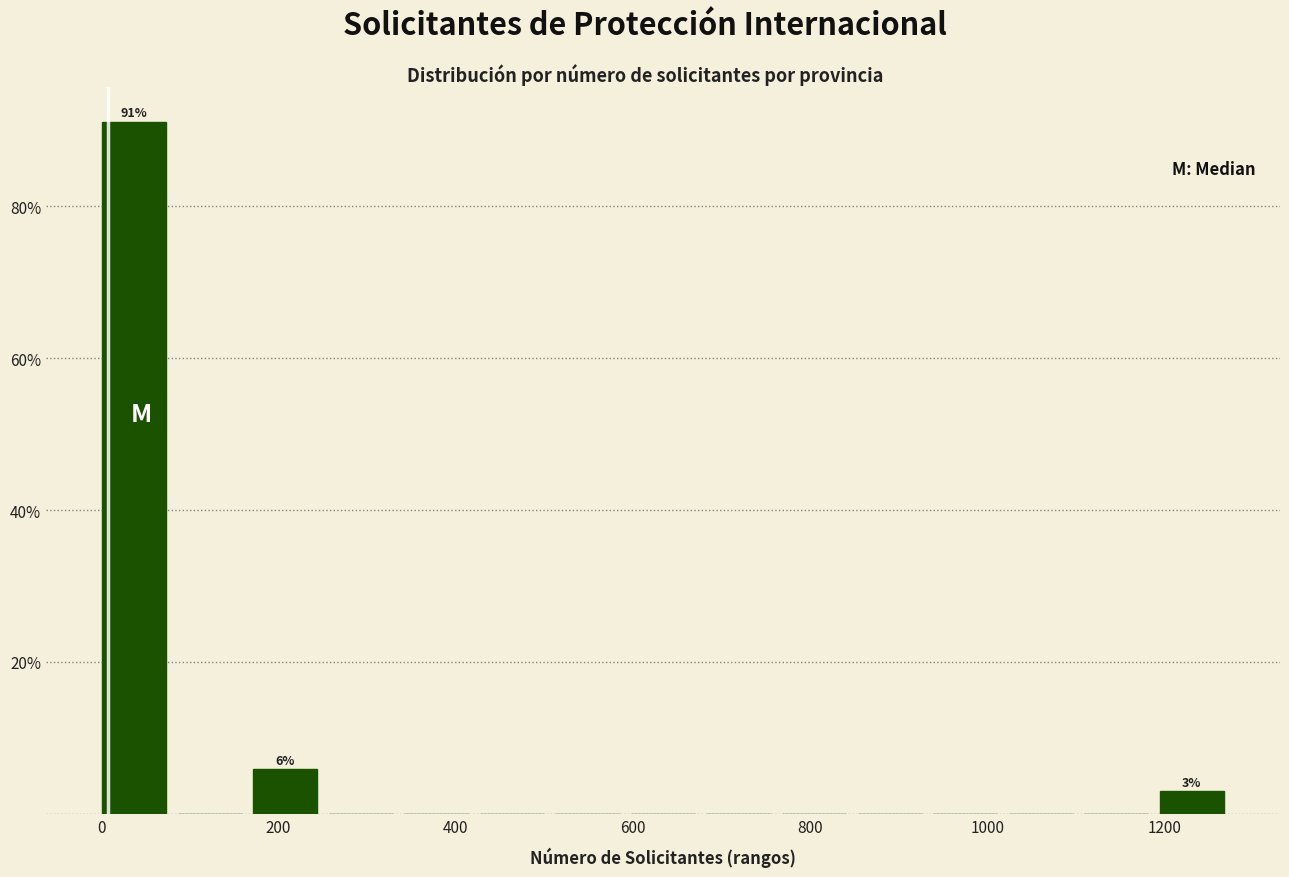

Over which range of the x-axis is the bar tallest?

0 to 80